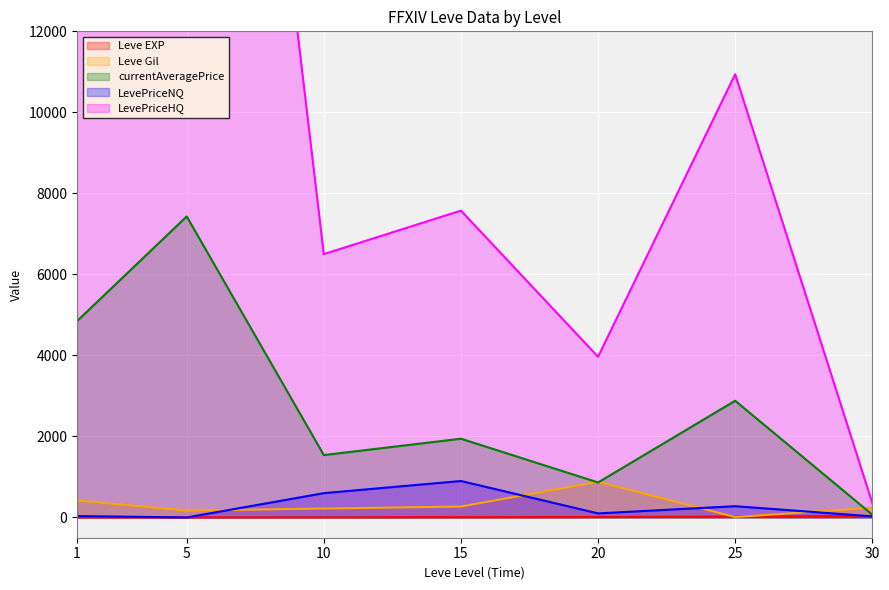

What is the value of the Leve EXP point at the 5th from the left?

11